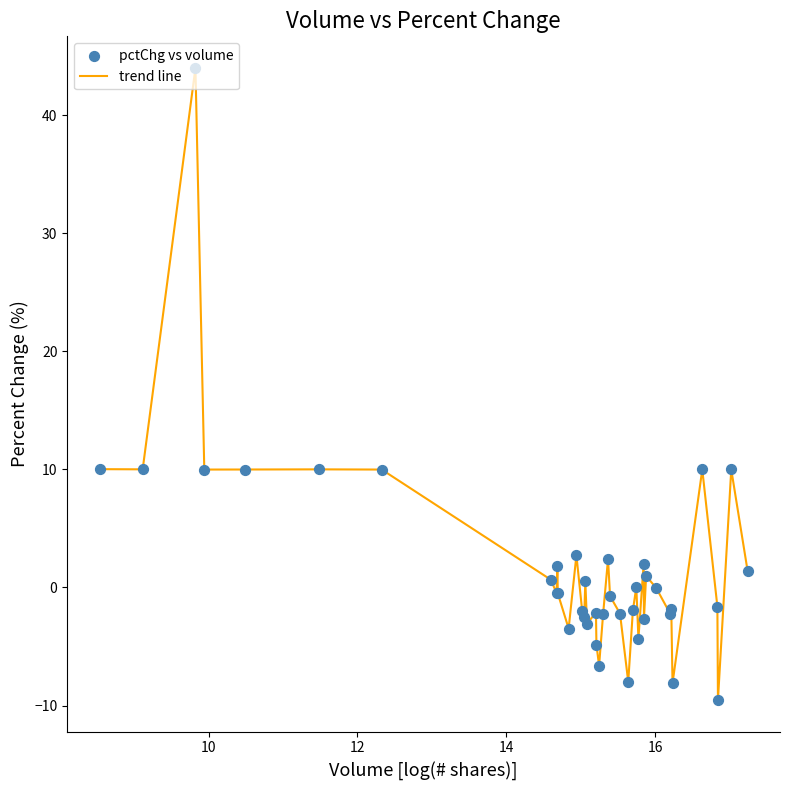

What is the difference between the maximum and minimum values?

53.6